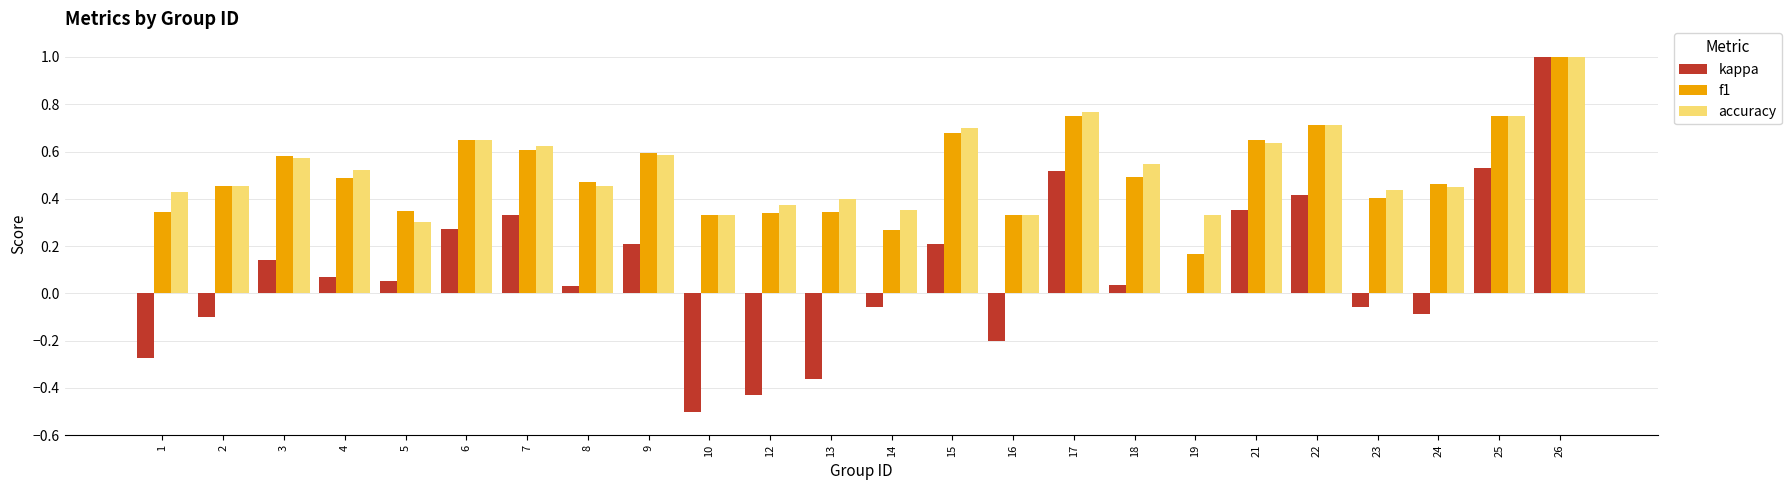

Does the chart contain stacked bars?

No